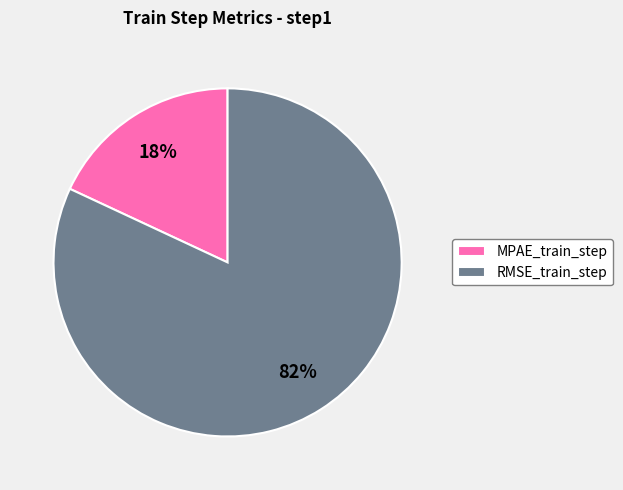

What is the smallest slice in the pie chart?

MPAE_train_step